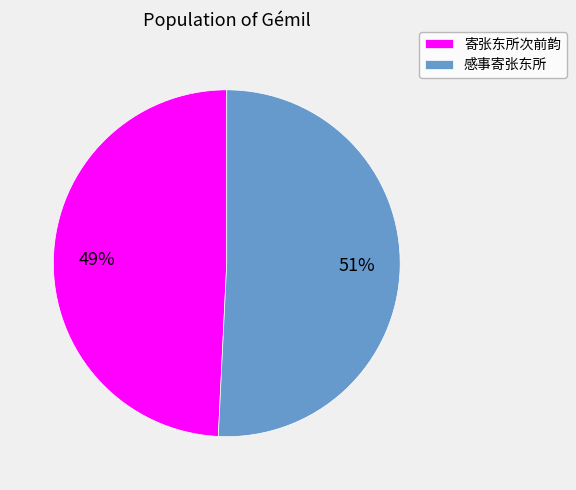

True or false: 寄张东所次前韵 accounts for 39% of the total.

False